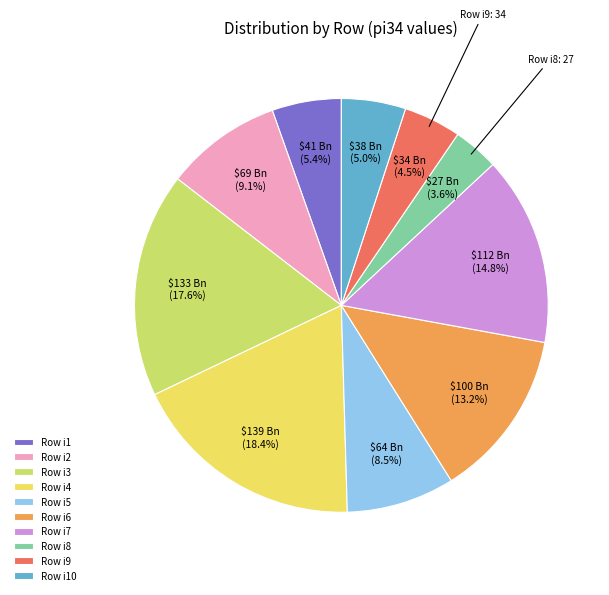

Combined, do Row i4 and Row i6 account for over 50%?

No